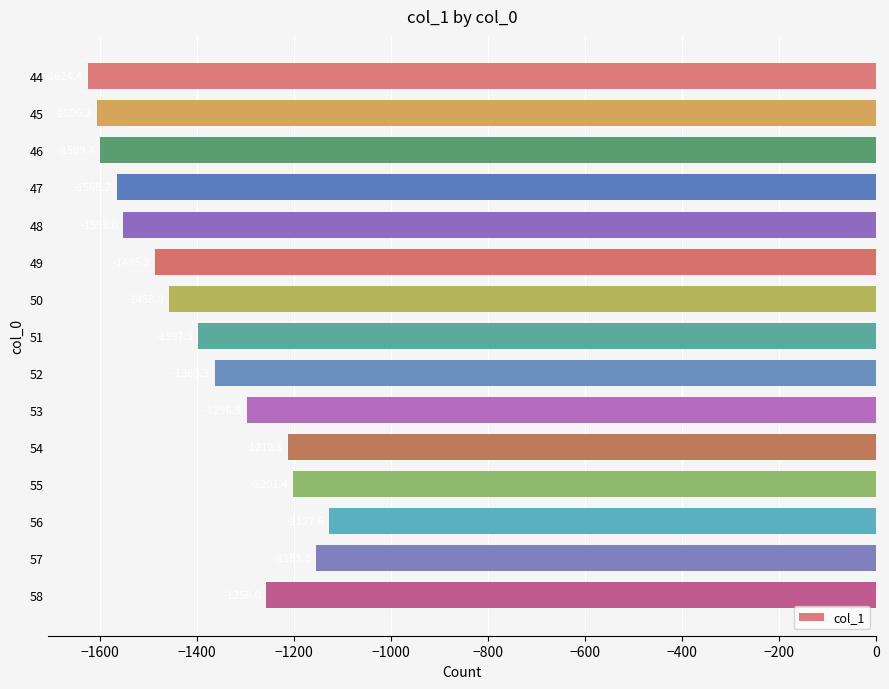

Reading top to bottom, extract all data points from this chart.

44=-1624.4	45=-1606.2	46=-1599.4	47=-1565.2	48=-1552.0	49=-1485.3	50=-1458.0	51=-1397.3	52=-1363.3	53=-1296.9	54=-1212.1	55=-1201.4	56=-1127.6	57=-1153.3	58=-1258.0